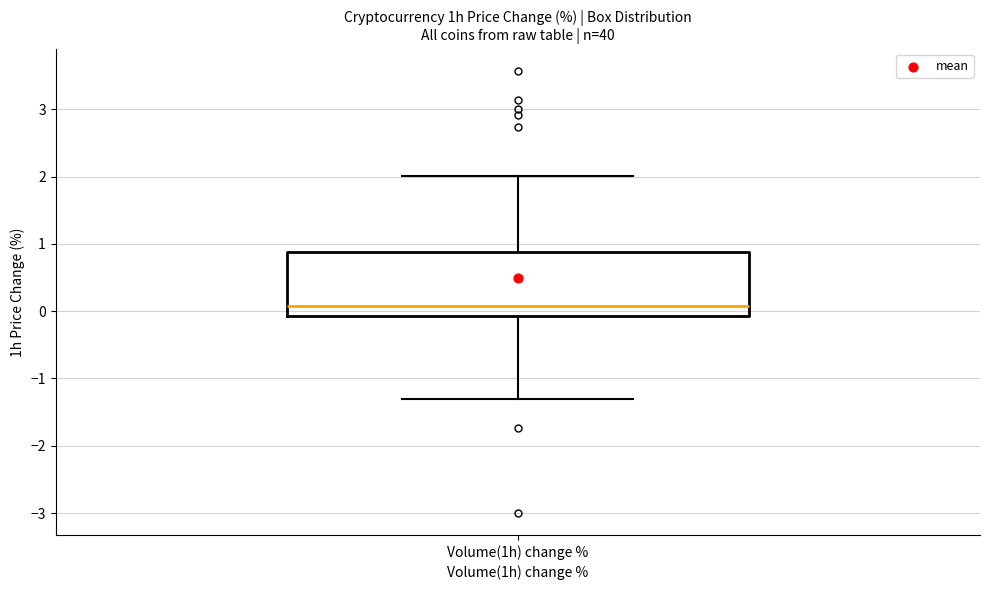

Transcribe this box plot: give where the median line is, the range the box spans, and where the two whiskers end, as read against the y-axis. The values are not printed on the chart, so give them approximately, as read against the axis.

median 0.1, box -0.1 to 0.9, whiskers -1.3 to 2.0